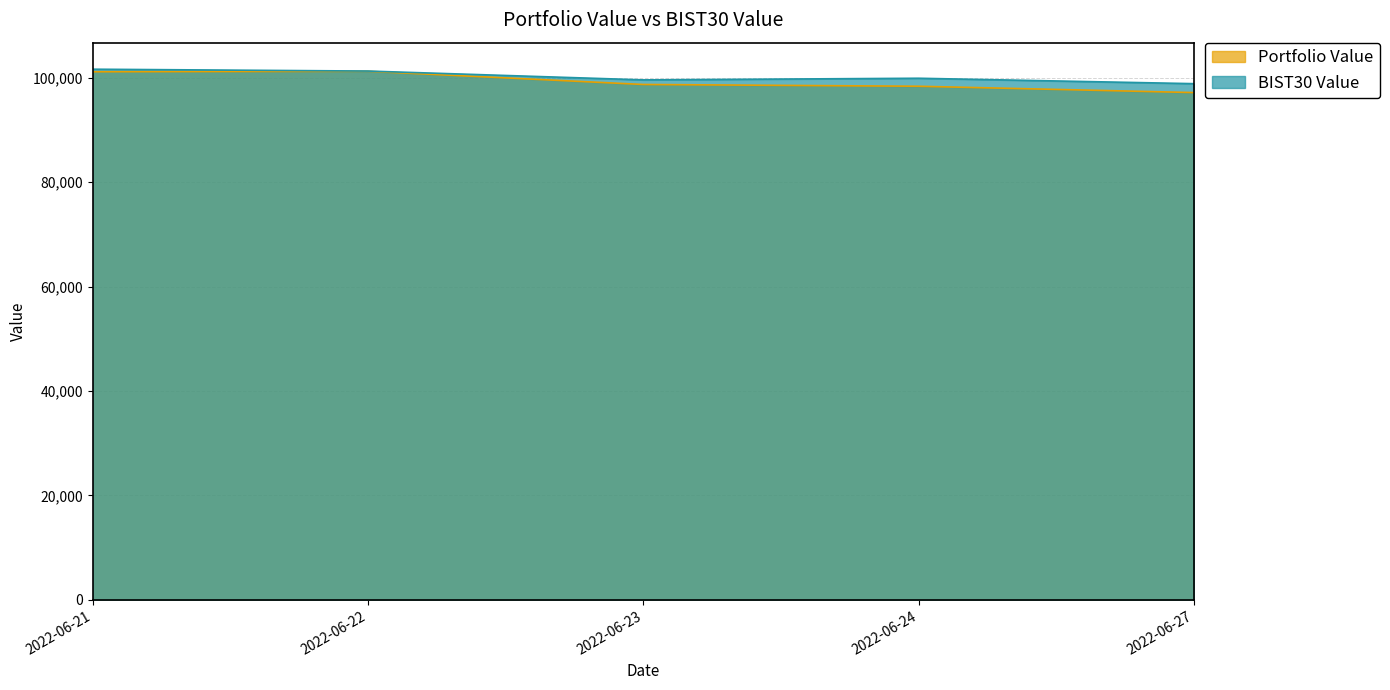

At which category is the sum across all series the highest?

2022-06-21